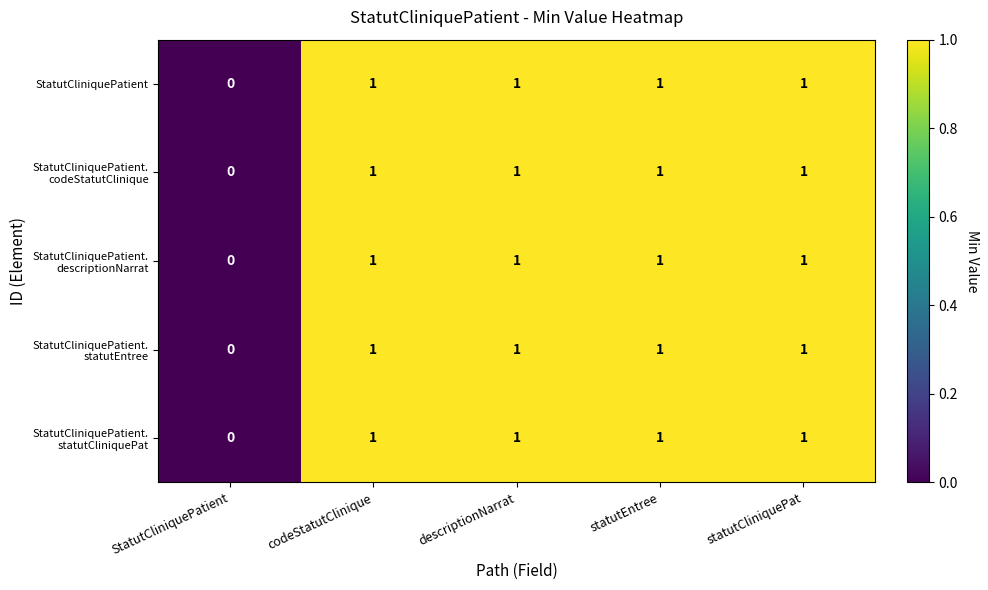

What is the total value across all series at descriptionNarrat?

5